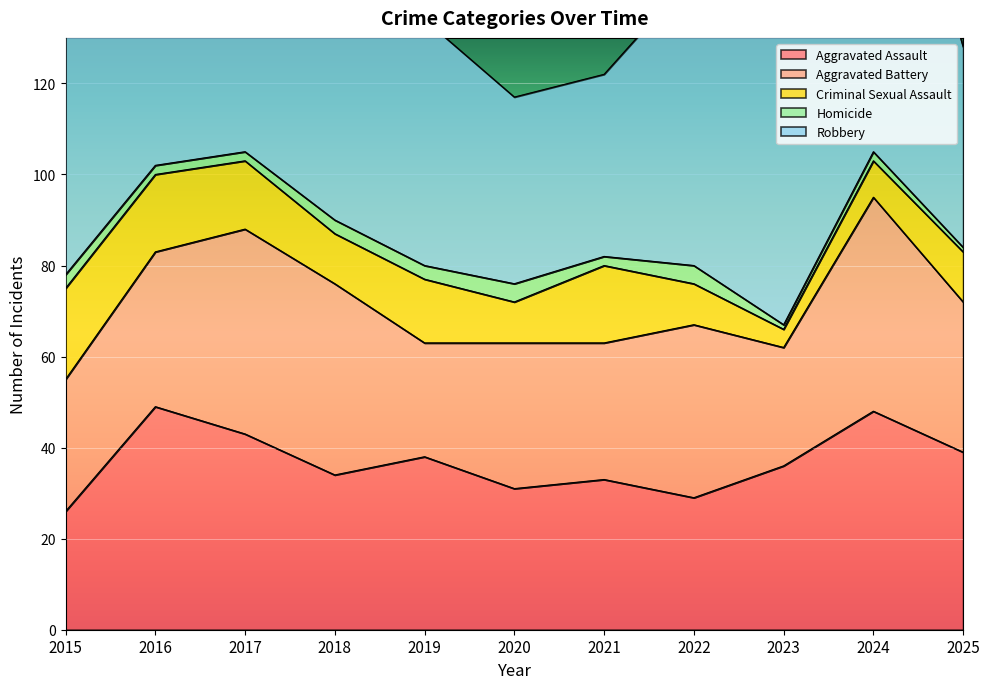

Which series has the widest spread of values?

Robbery